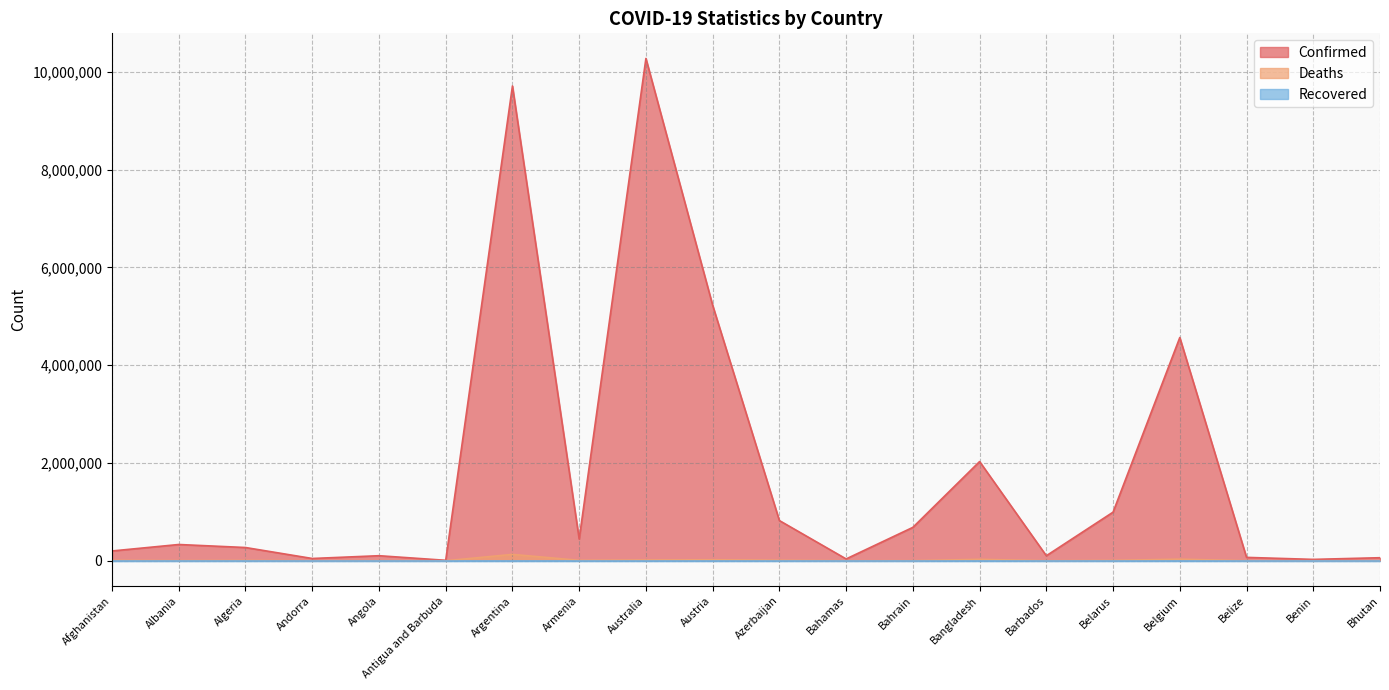

Reading left to right, list all the values displayed in this chart.

Confirmed: 200130	332410	270697	46275	103131	9098	9711355	443785	10274479	5226219	822027	37309	682816	2029015	102580	994037	4566207	68884	27782	62095
Deaths: 7804	3589	6881	155	1917	146	129937	8691	15358	20809	9927	833	1520	29380	560	7118	32716	686	163	21